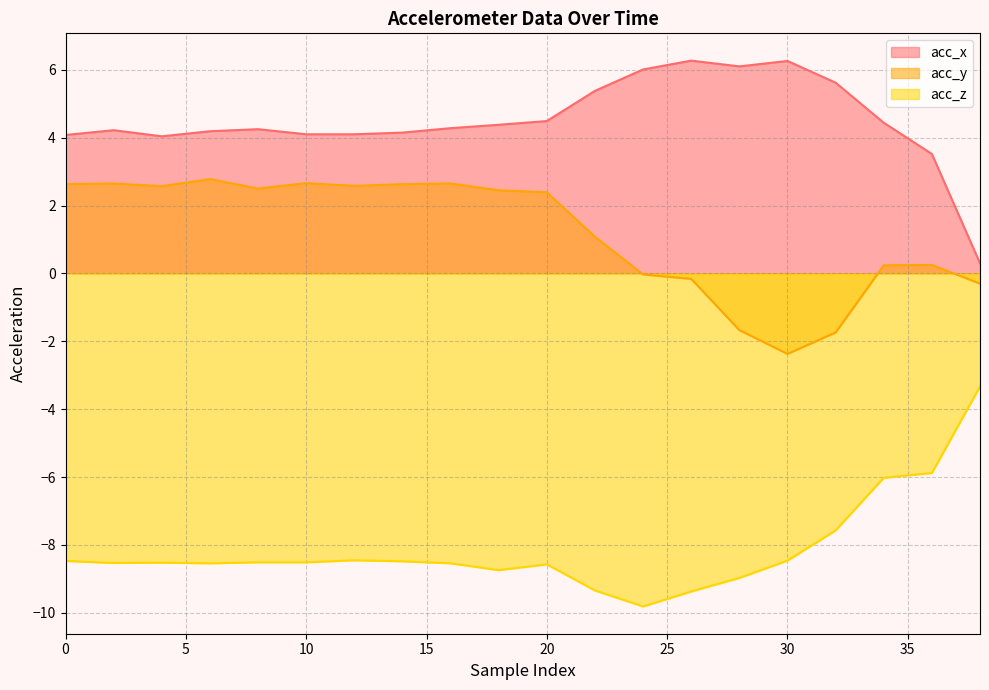

What is the greatest value displayed?

6.3